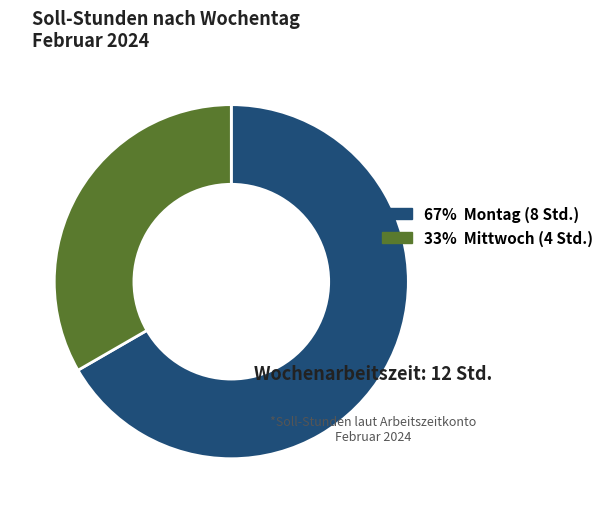

The 67% Montag (8 Std.) slice represents 58% of the pie. True or false?

False